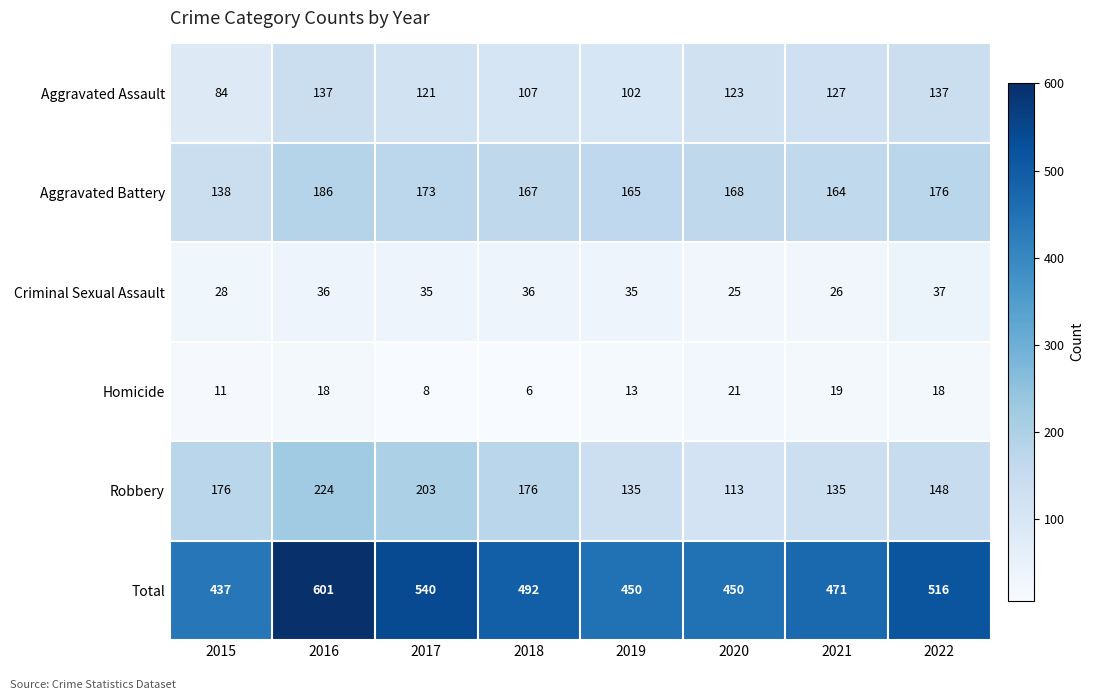

True or false: Total has a value of 516 at 2022.

True